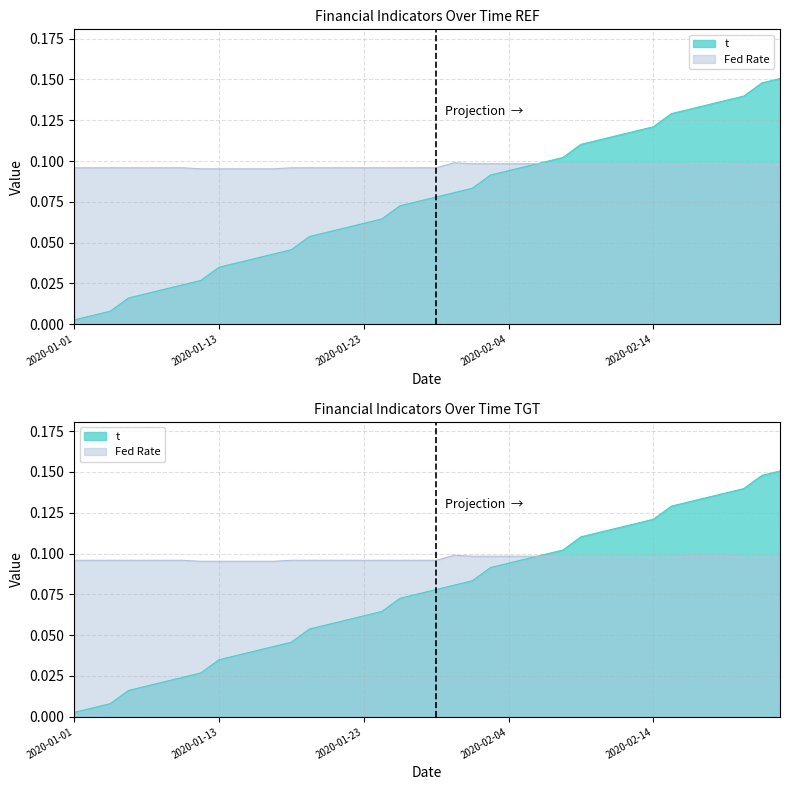

What position from the right is 2020-02-25?

1